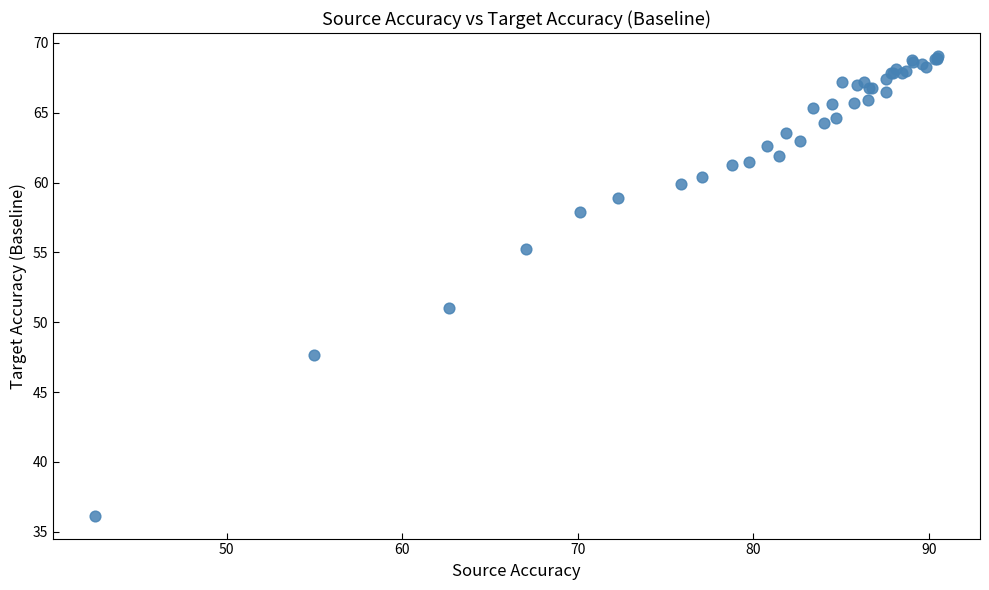

What Y value in the scatter plot is closest to 52?

51.0